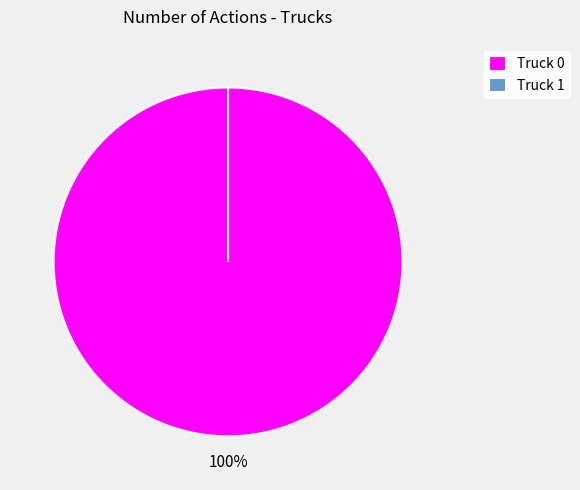

Count the number of slices in the pie.

2